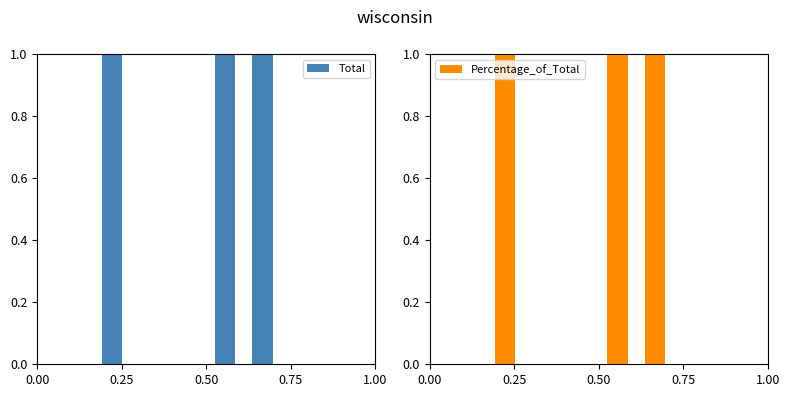

Which series has the largest total across all categories?

Total